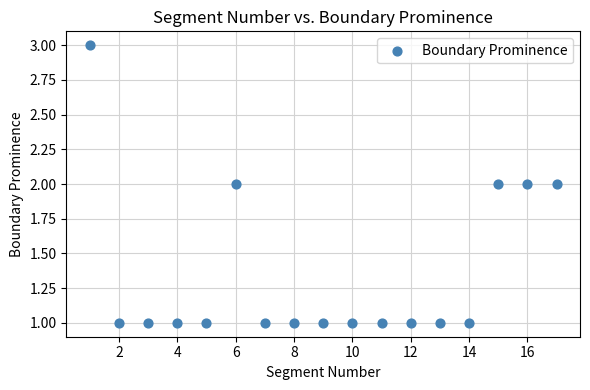

How many data points are displayed?

17